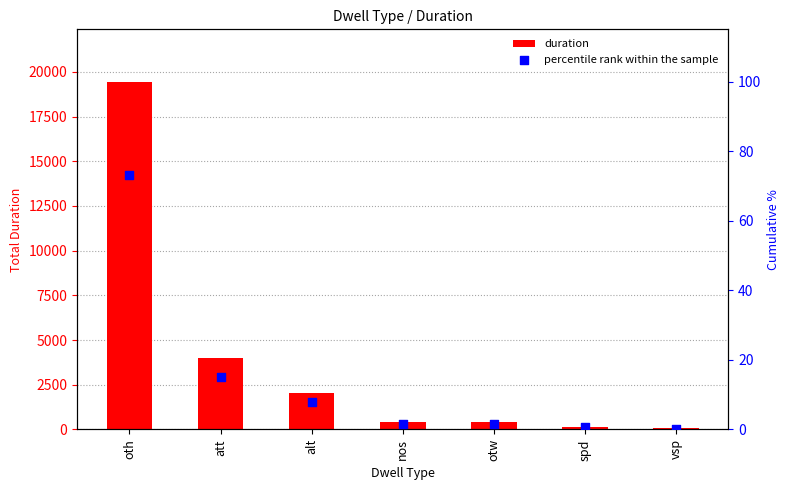

What are all the series names shown in the legend?

duration, percentile rank within the sample